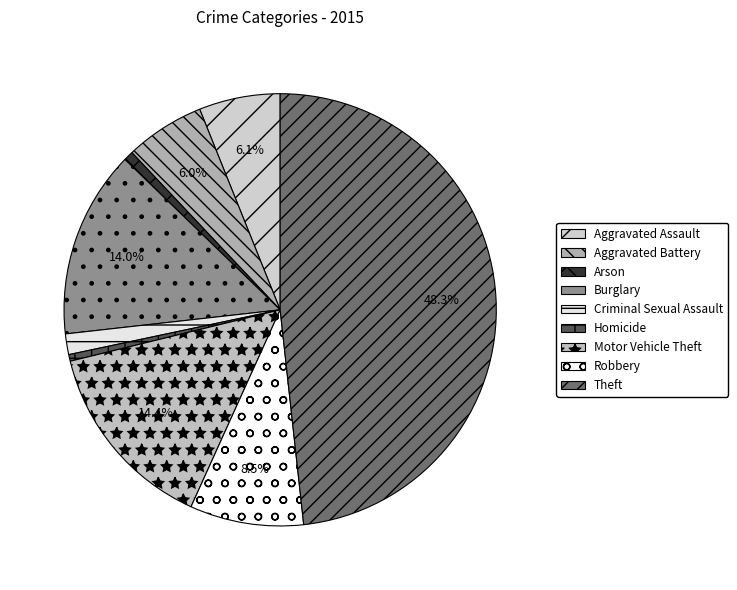

What is the change in value from Robbery to Theft?

+720